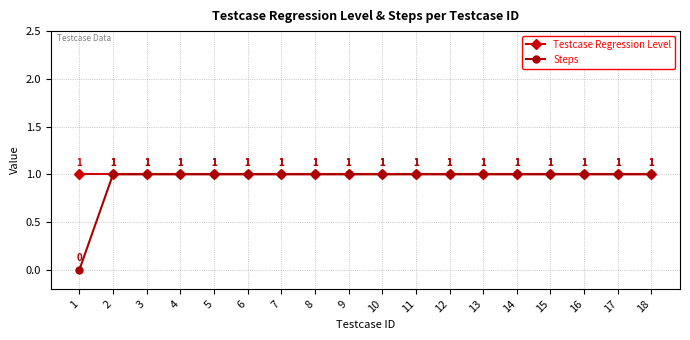

Reading left to right, extract all data points from this chart.

Testcase Regression Level: 1=1	2=1	3=1	4=1	5=1	6=1	7=1	8=1	9=1	10=1	11=1	12=1	13=1	14=1	15=1	16=1	17=1	18=1
Steps: 1=0	2=1	3=1	4=1	5=1	6=1	7=1	8=1	9=1	10=1	11=1	12=1	13=1	14=1	15=1	16=1	17=1	18=1